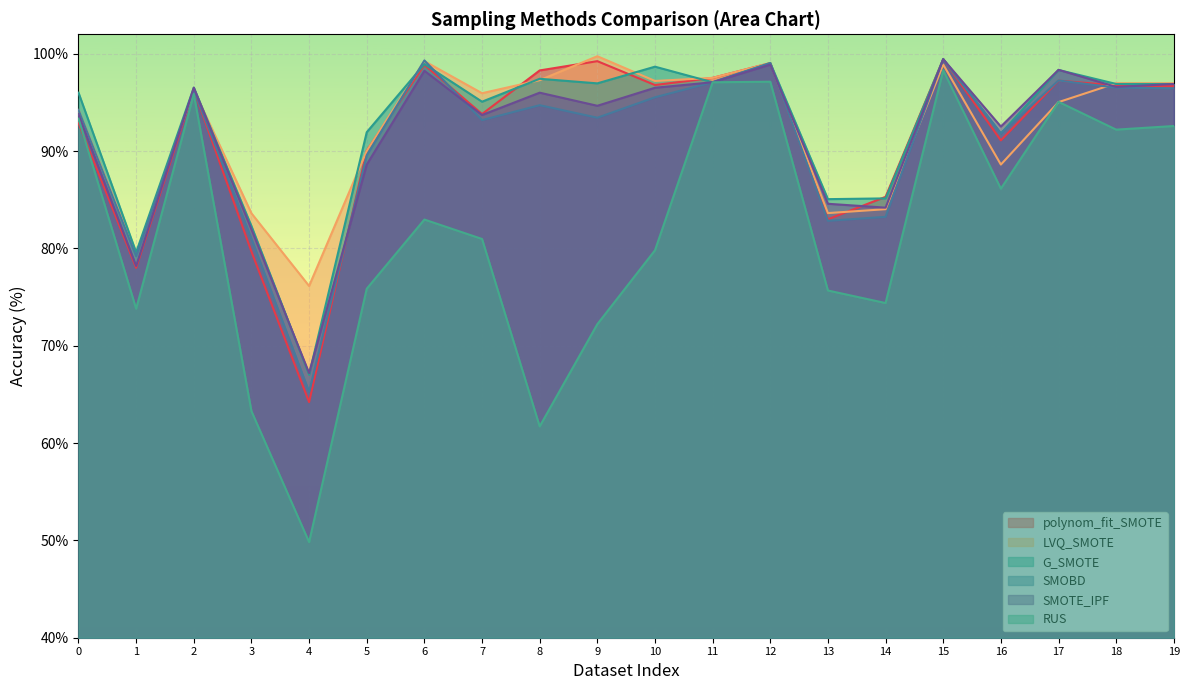

Reading right to left, list all the values displayed in this chart.

polynom_fit_SMOTE: 96.7	96.7	97.2	91.1	99.4	85.3	83.0	99.0	97.5	96.8	99.2	98.3	93.8	98.9	90.0	64.2	79.7	96.3	78.0	92.9
LVQ_SMOTE: 97.0	97.0	95.0	88.6	98.9	84.0	83.6	99.0	97.5	97.2	99.7	97.3	95.9	99.2	90.0	76.1	83.6	96.3	79.4	94.2
G_SMOTE: 96.9	96.9	98.3	91.8	99.4	85.1	85.1	99.0	97.1	98.7	97.0	97.4	95.1	98.9	91.9	67.0	82.3	96.5	79.6	96.0
SMOBD: 96.4	96.5	97.3	91.8	99.4	83.2	82.8	99.0	97.1	95.5	93.4	94.7	93.2	99.3	89.6	65.3	81.0	96.3	79.2	94.2
SMOTE_IPF: 96.9	96.6	98.3	92.5	99.4	84.2	84.6	98.9	97.1	96.5	94.7	96.0	93.7	98.3	88.6	67.2	82.0	96.5	78.2	93.8
RUS: 92.6	92.2	95.1	86.1	98.3	74.4	75.7	97.1	97.1	79.8	72.2	61.7	81.0	83.0	75.9	49.8	63.3	95.9	73.8	93.3